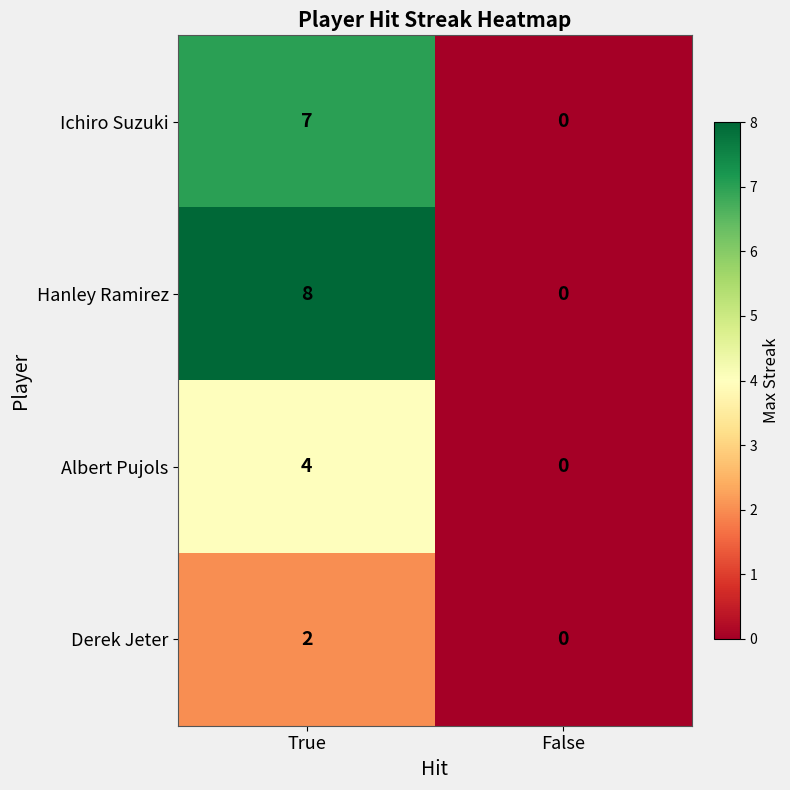

True or false: Derek Jeter has a value of 2 at True.

True